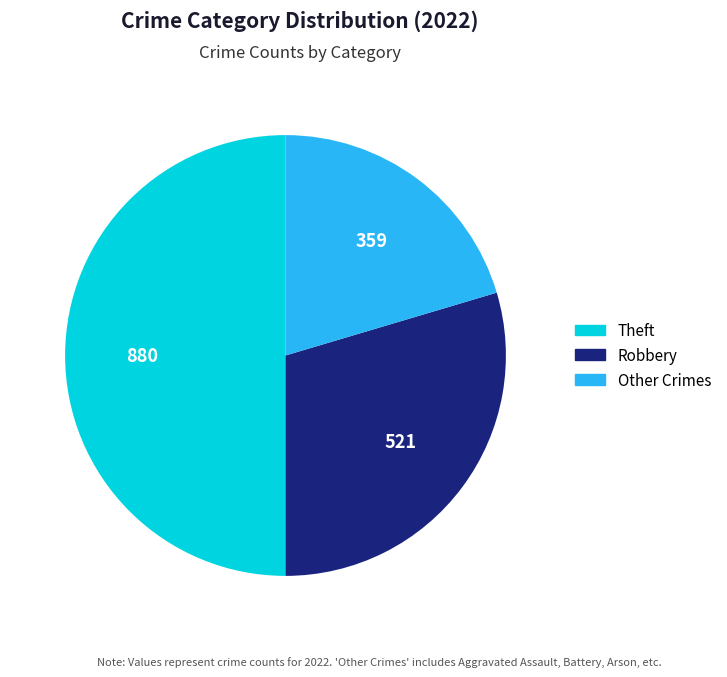

How many segments does this pie chart have?

3